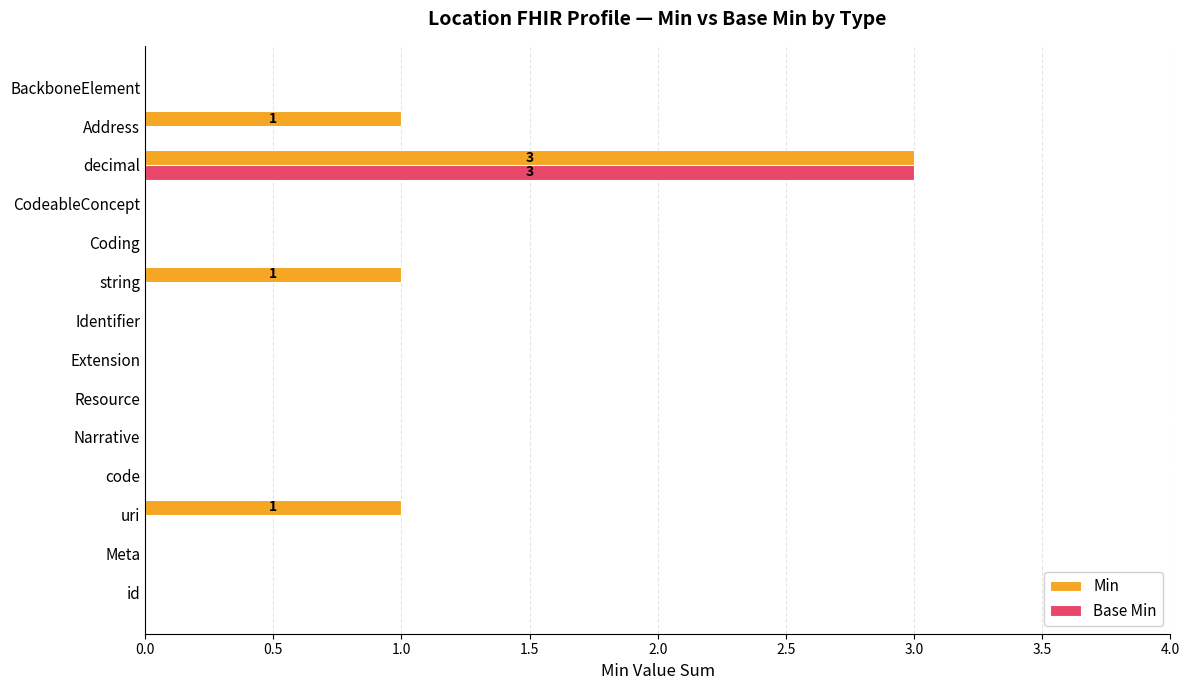

Which series has the largest total across all categories?

Min